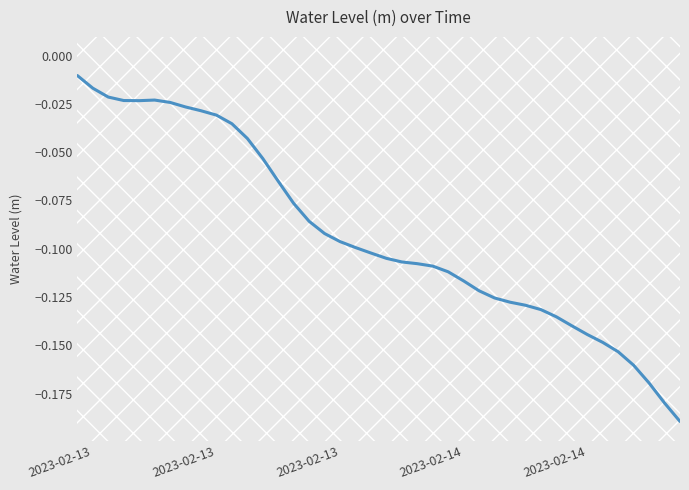

The chart shows a value of -0.0 at 2023-02-13. True or false?

True